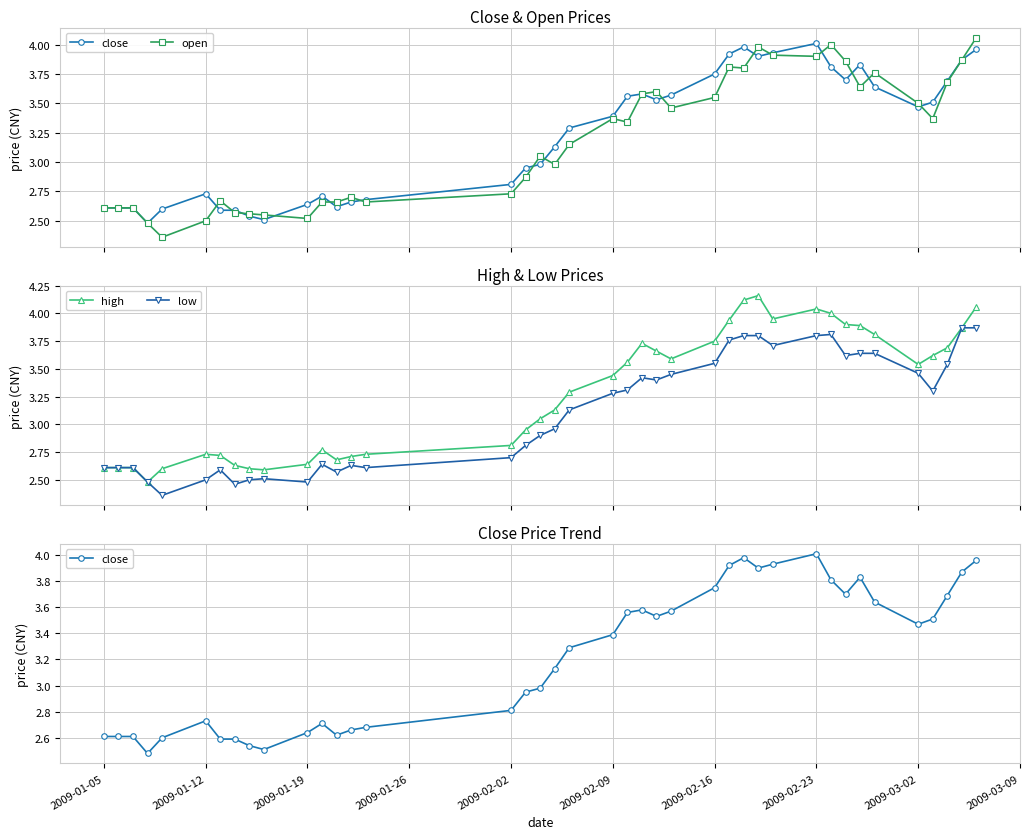

True or false: low has more than 2 interior local peaks.

True